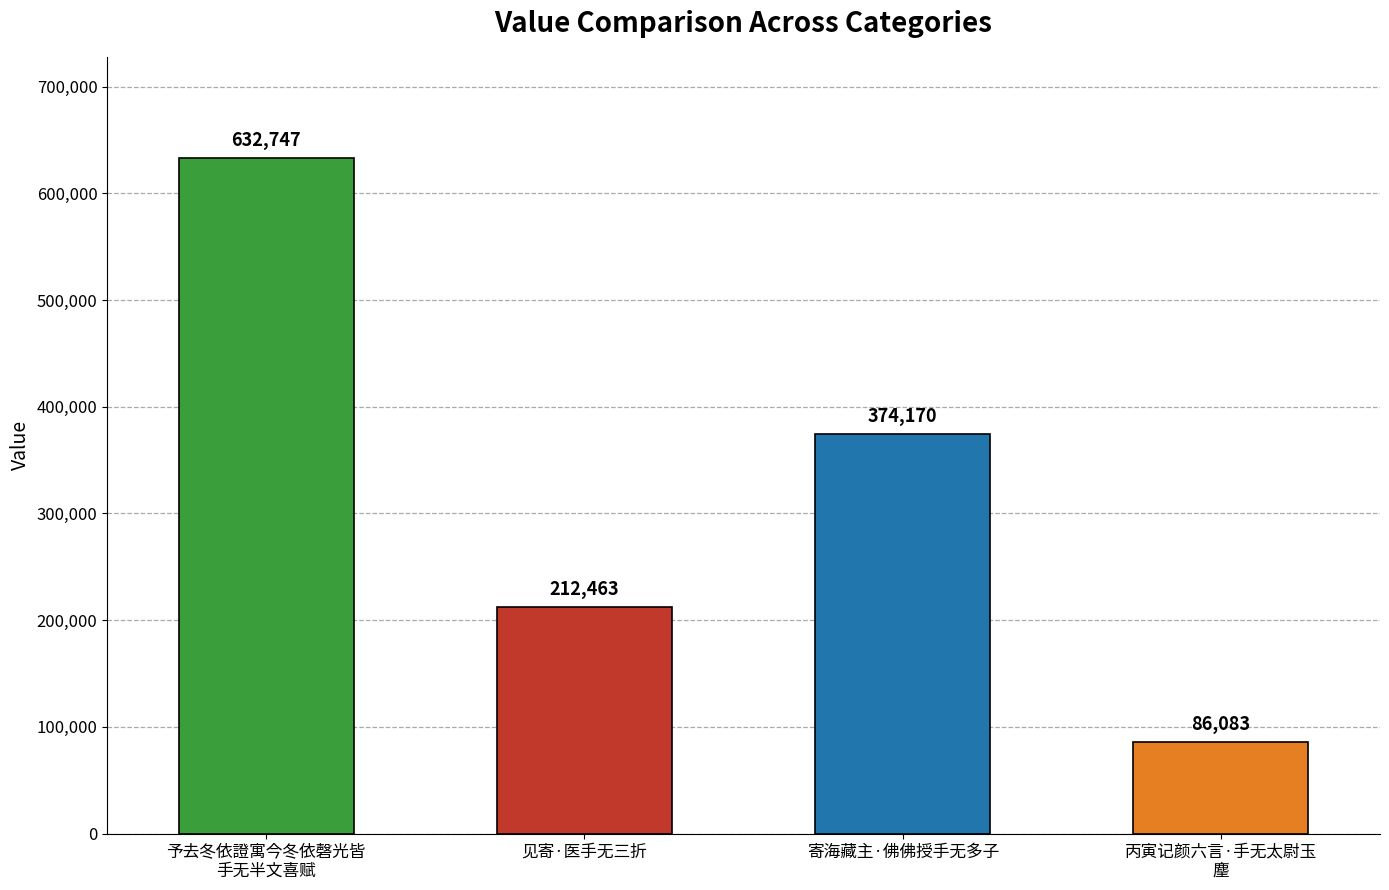

What is the sum of all values?

1305463